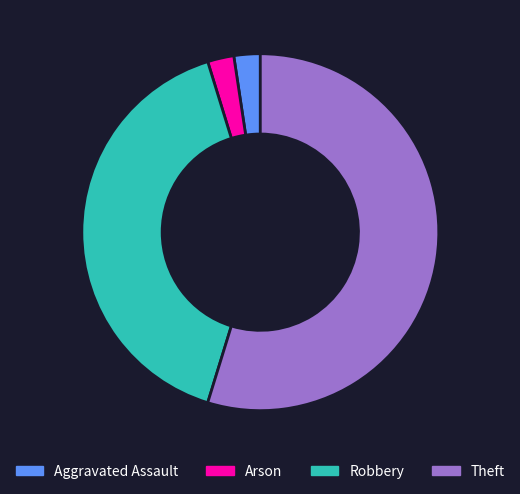

Between Arson and Robbery, which is larger?

Robbery